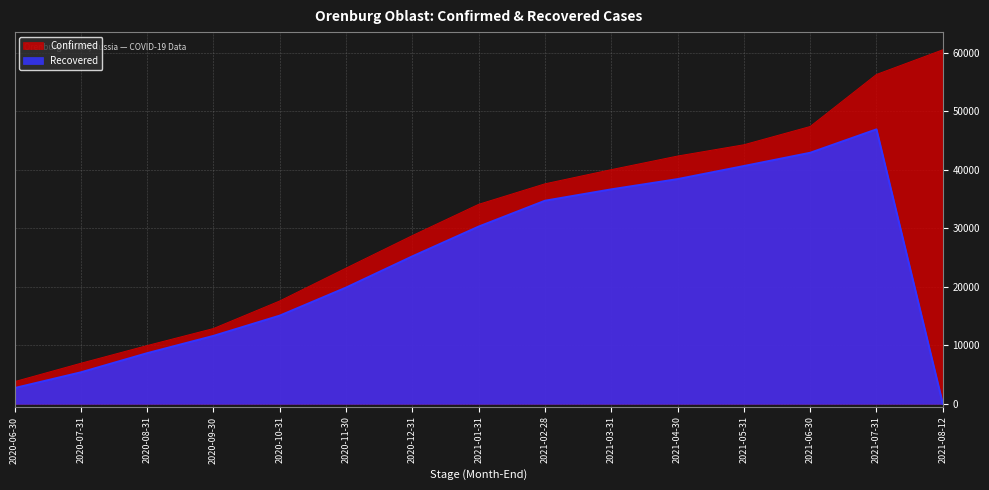

Does the chart display data point markers on the line(s)?

No